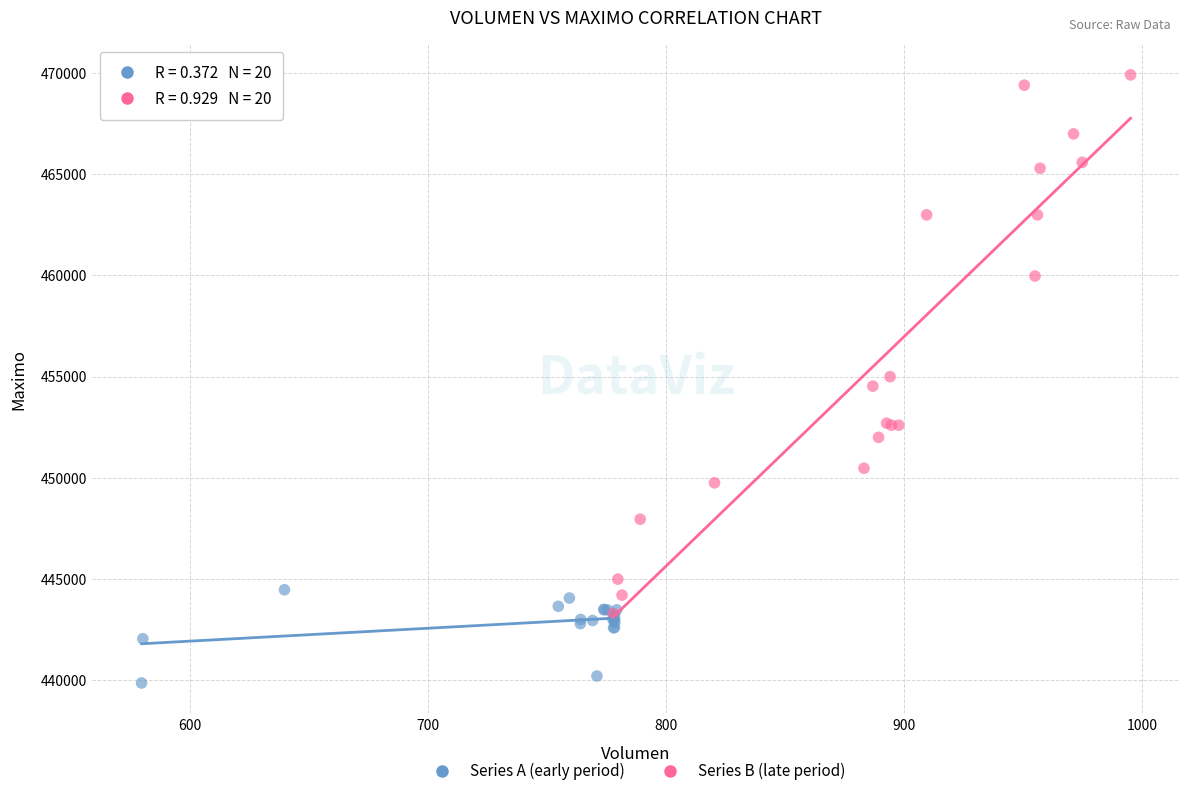

Which series contains the highest Y value?

Series B (late period)